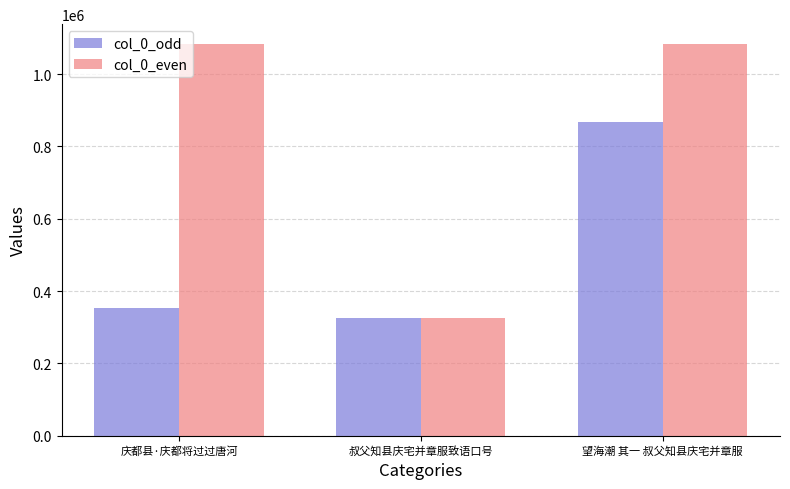

What is the minimum value for col_0_even?

324962